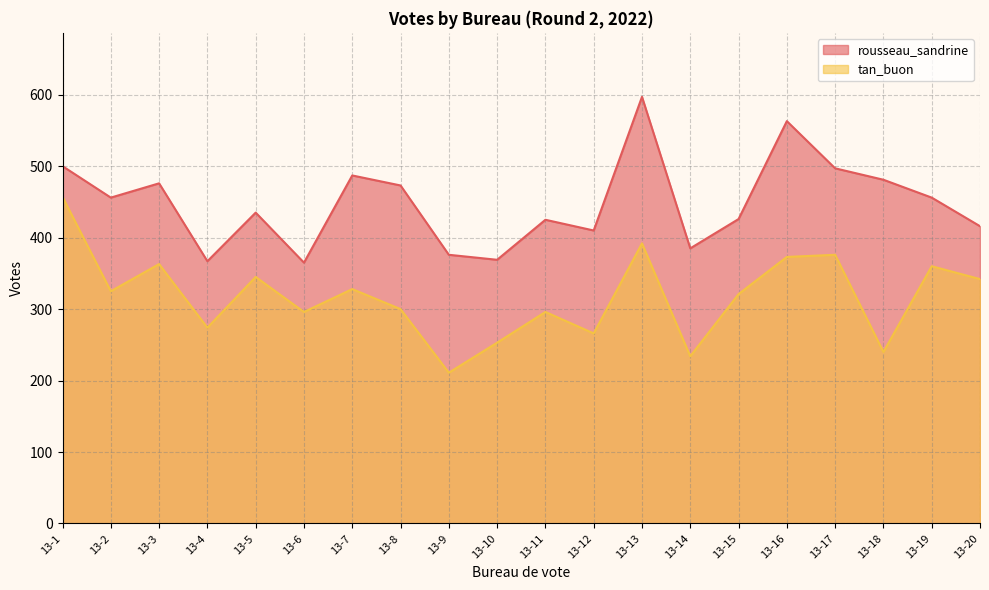

Which series has the widest spread of values?

tan_buon